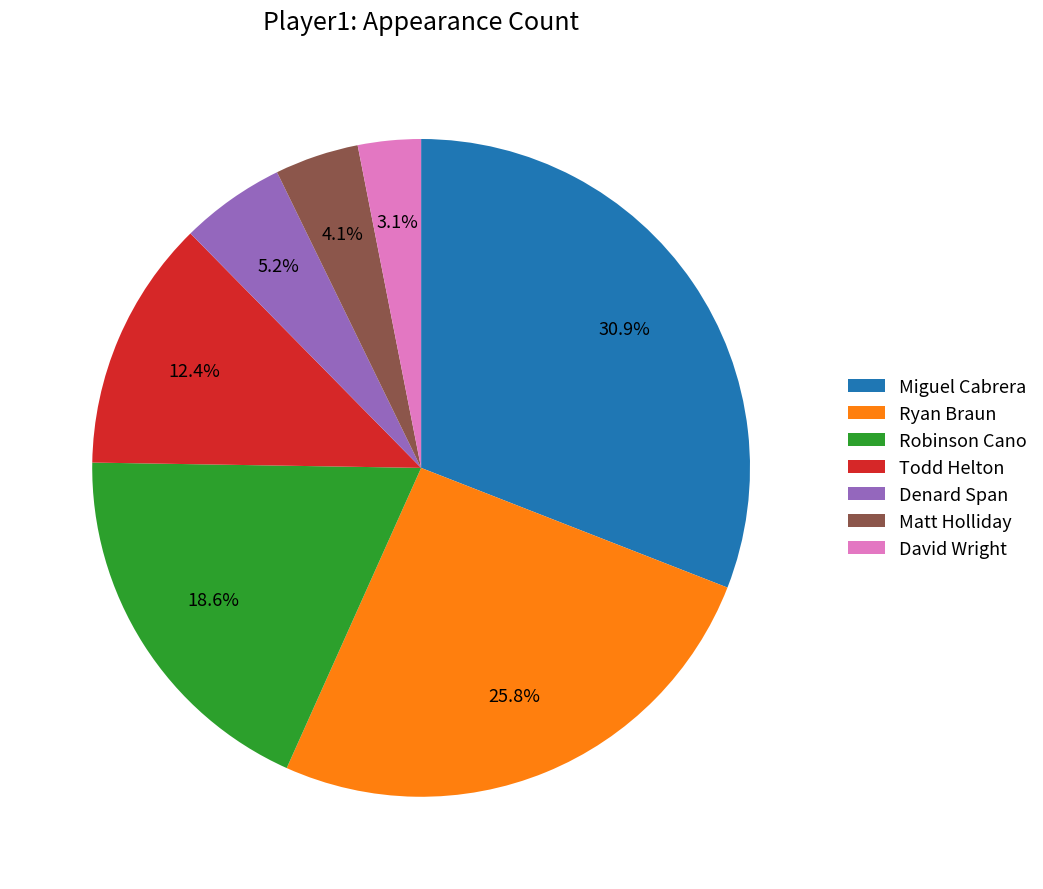

How many segments does this pie chart have?

7